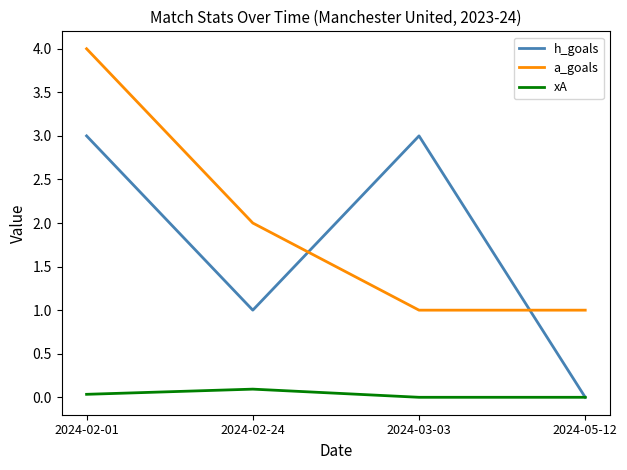

What is the approximate value of a_goals at 2024-05-12?

1.0